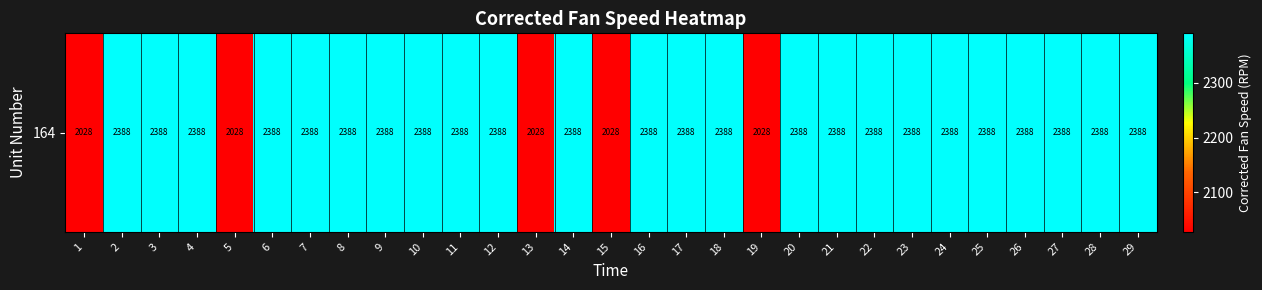

Rank the categories by value from highest to lowest.

23, 29, 12, 7, 6, 22, 24, 10, 11, 16, 17, 21, 26, 9, 3, 18, 20, 4, 8, 2, 27, 28, 14, 25, 19, 1, 5, 15, 13